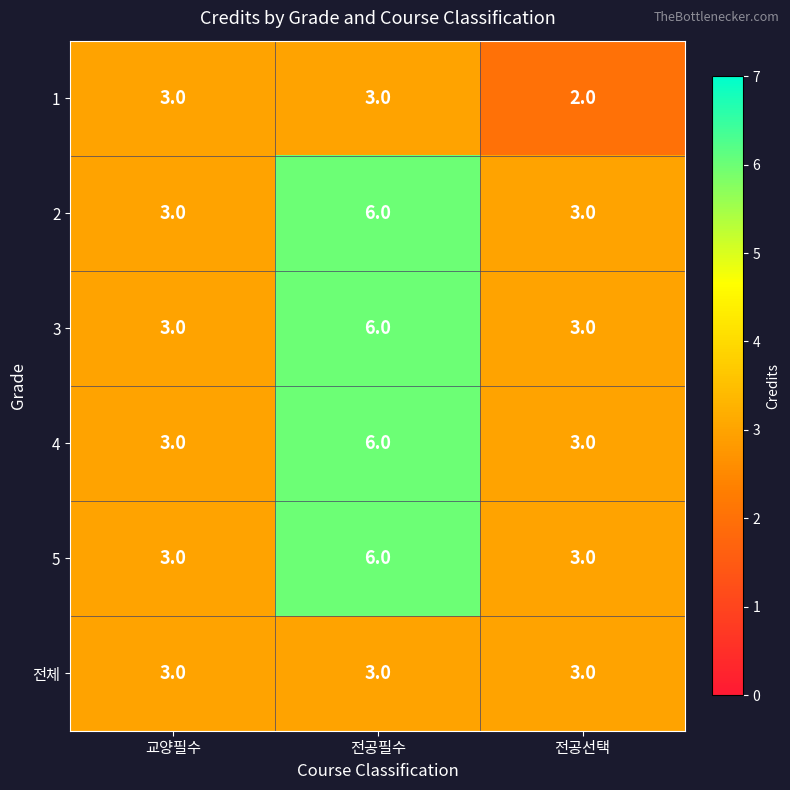

What is the difference between the maximum and minimum values in the 4 series?

3